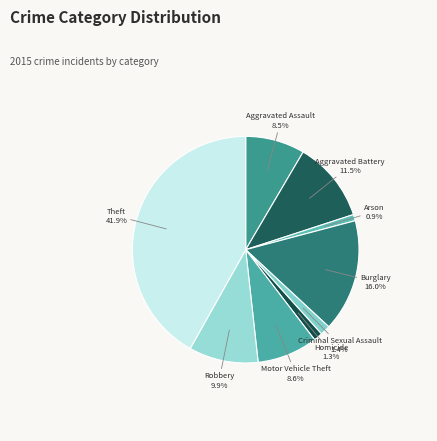

What percentage is NOT represented by Homicide?

98.7%